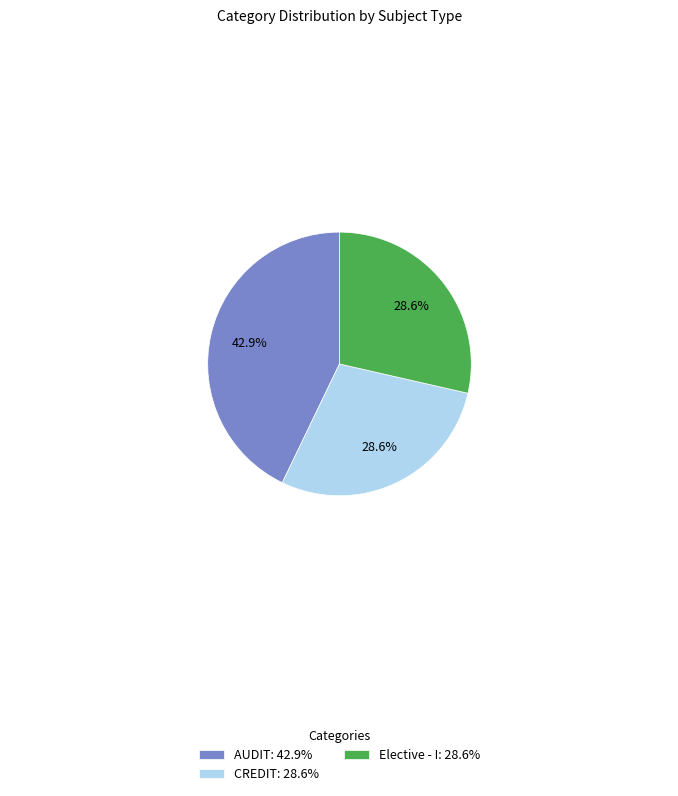

What is the ratio of the value at Elective - I to the value at CREDIT?

1.0